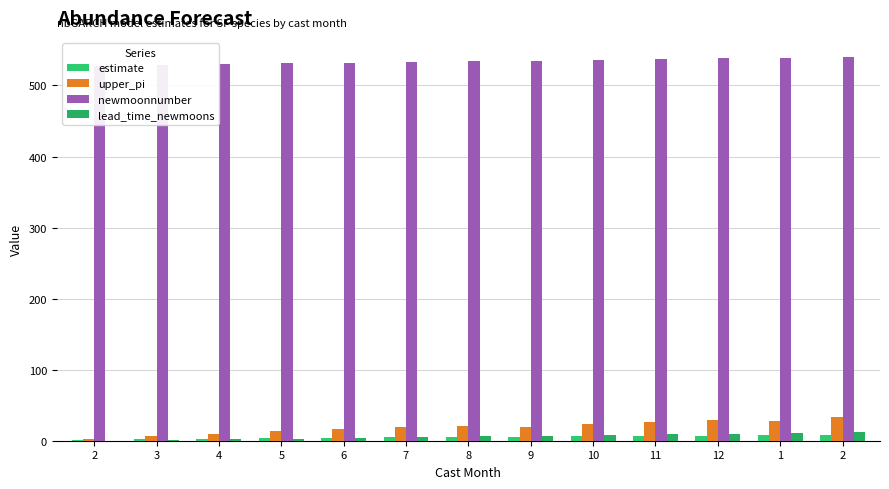

How many bars are there in total?

52